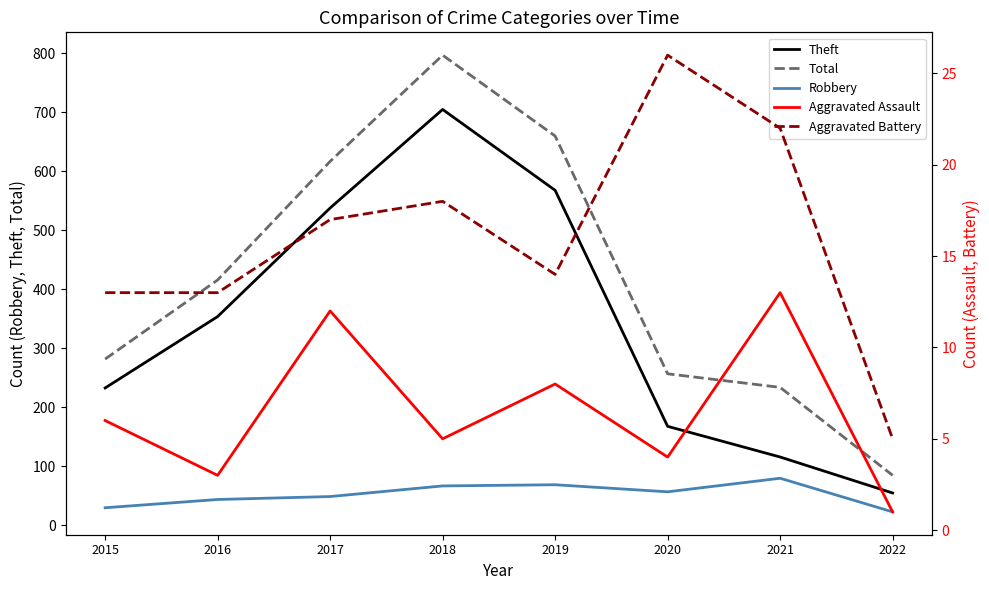

The Robbery series shows 44 at 2016. True or false?

True